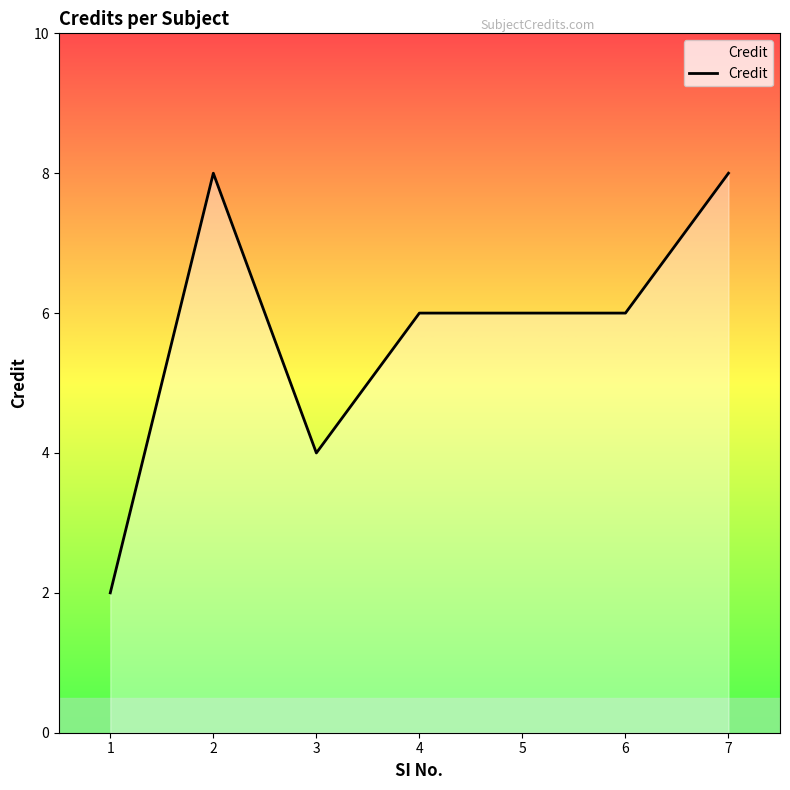

How many values are between 4 and 8?

6